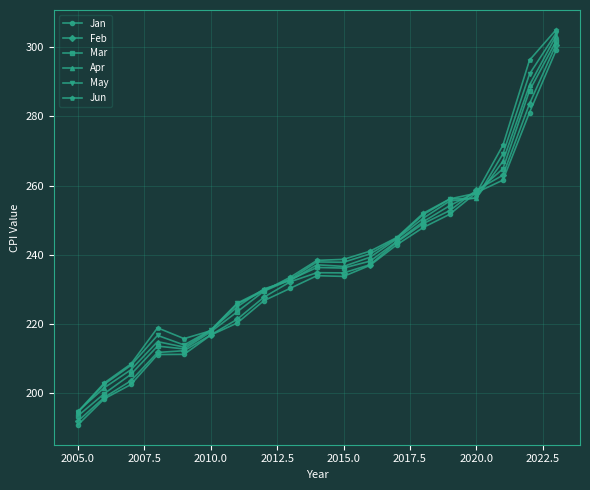

Count the number of data series in this chart.

6